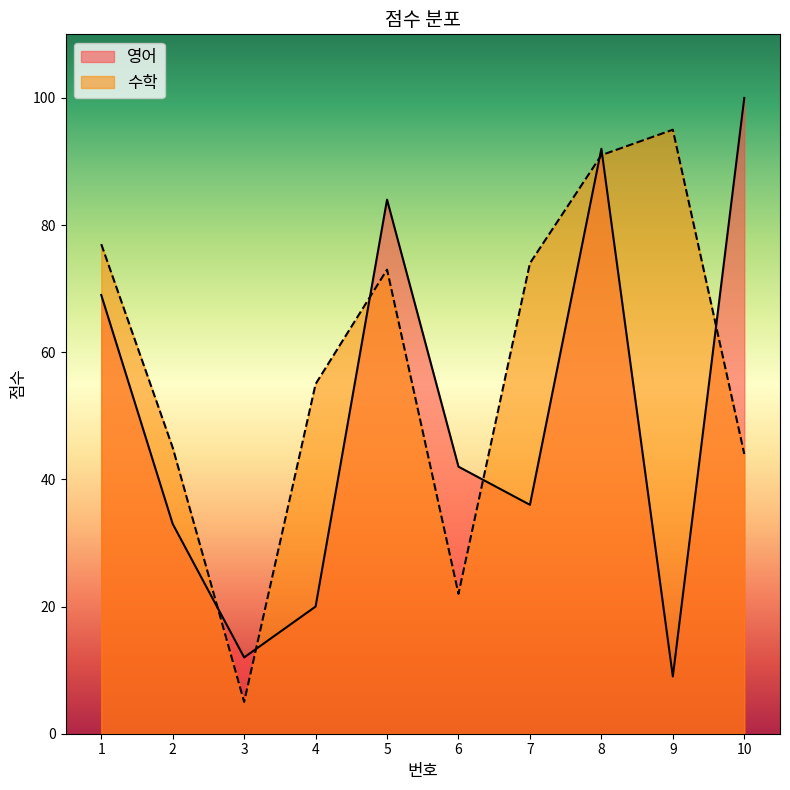

True or false: 수학 has more than 2 interior local peaks.

False